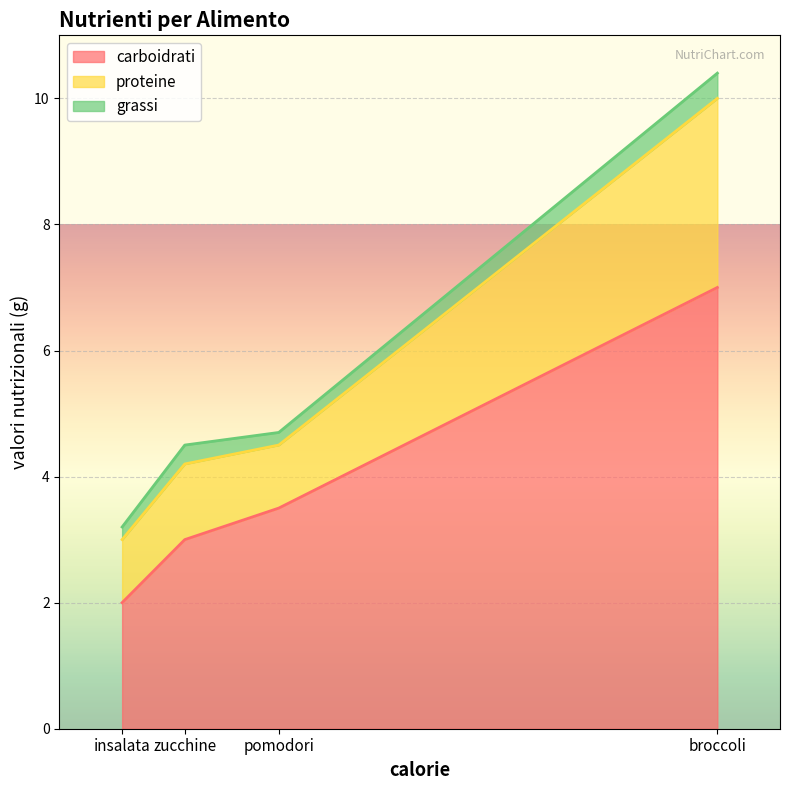

Which series has the largest total across all categories?

carboidrati